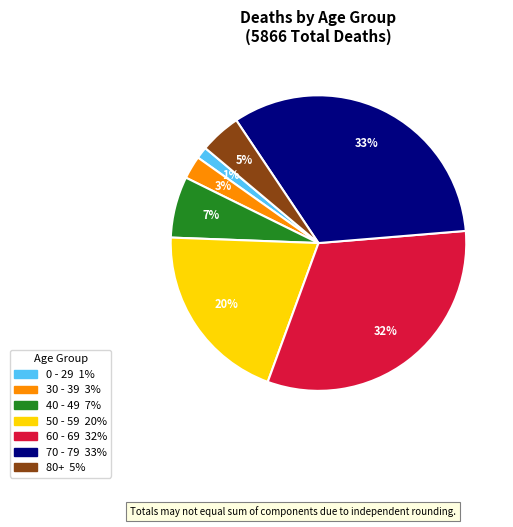

How many segments does this pie chart have?

7